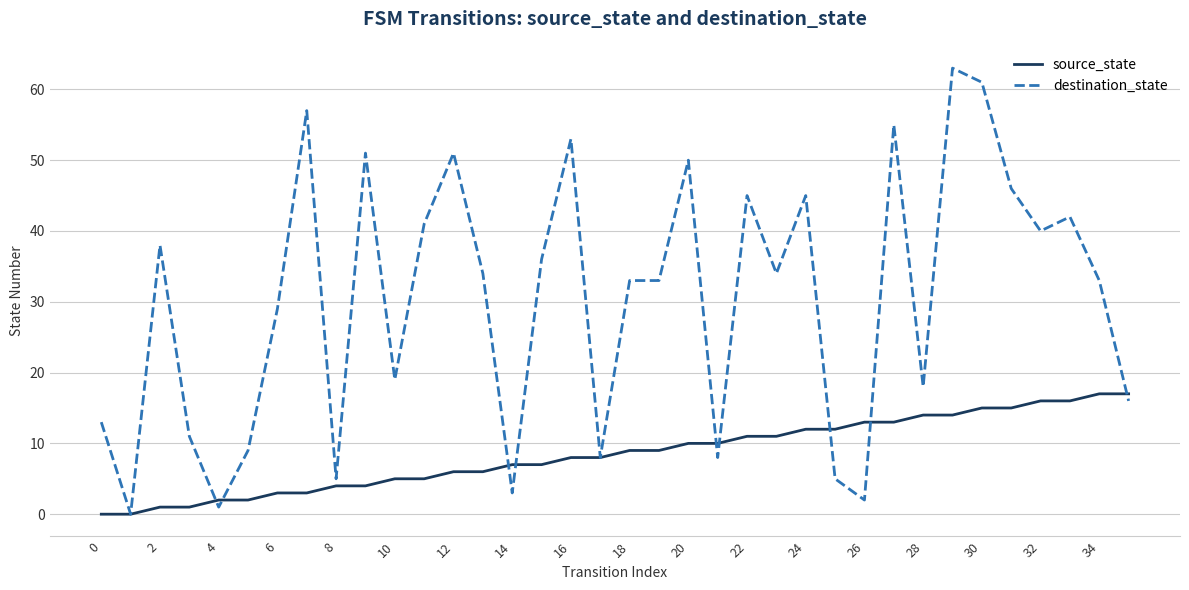

Which series has the largest total across all categories?

destination_state